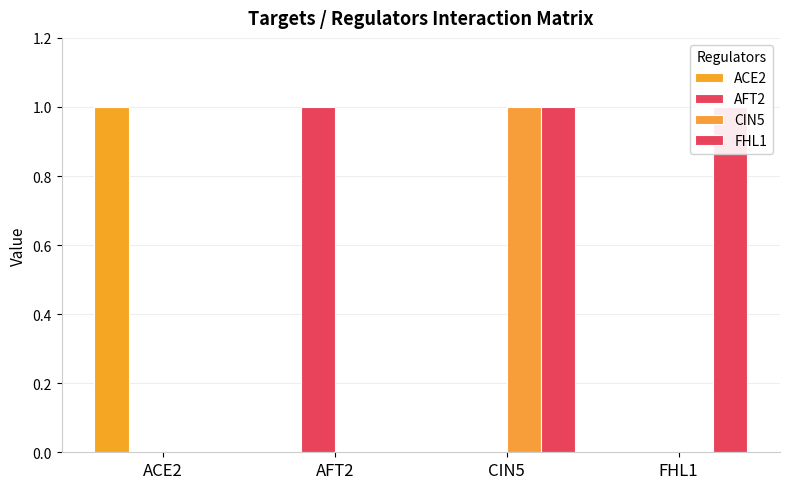

Reading left to right, list all the values displayed in this chart.

ACE2: 1	0	0	0
AFT2: 0	1	0	0
CIN5: 0	0	1	0
FHL1: 0	0	1	1